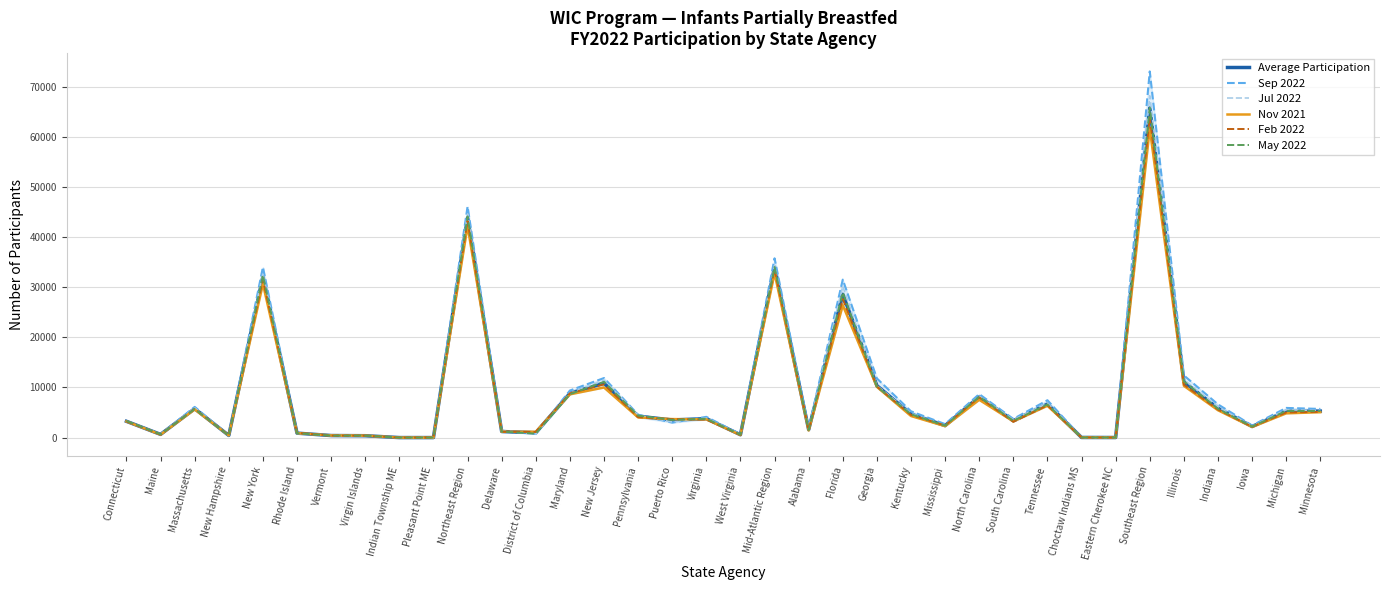

What is the total value across all series at Eastern Cherokee NC?

65.7